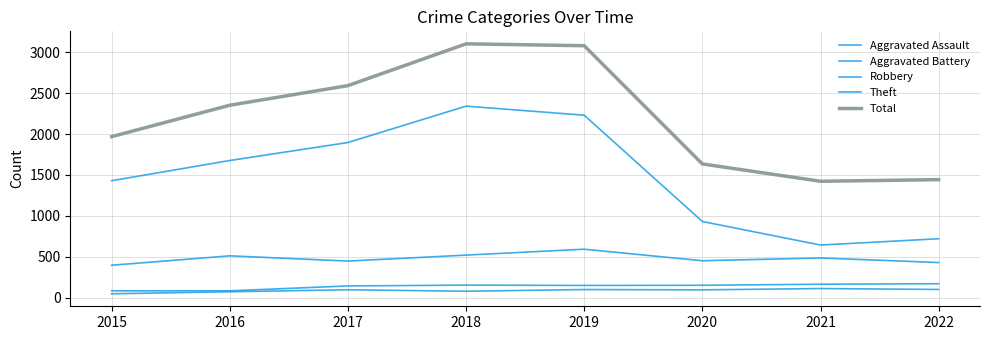

What is the maximum value for Total?

3103